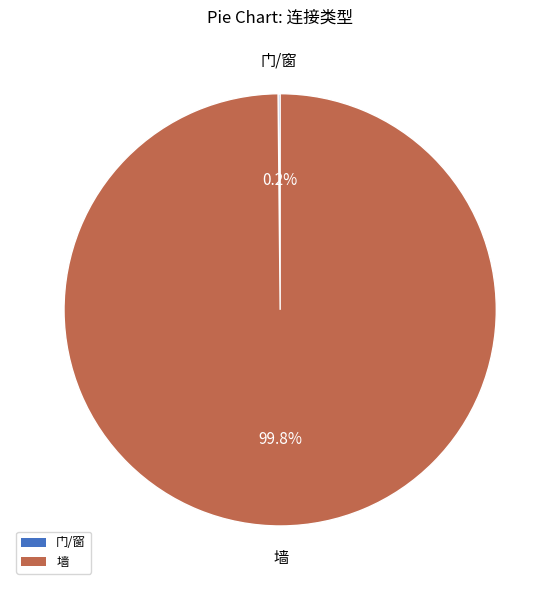

To the nearest percent, what percentage of the pie is 墙?

100%